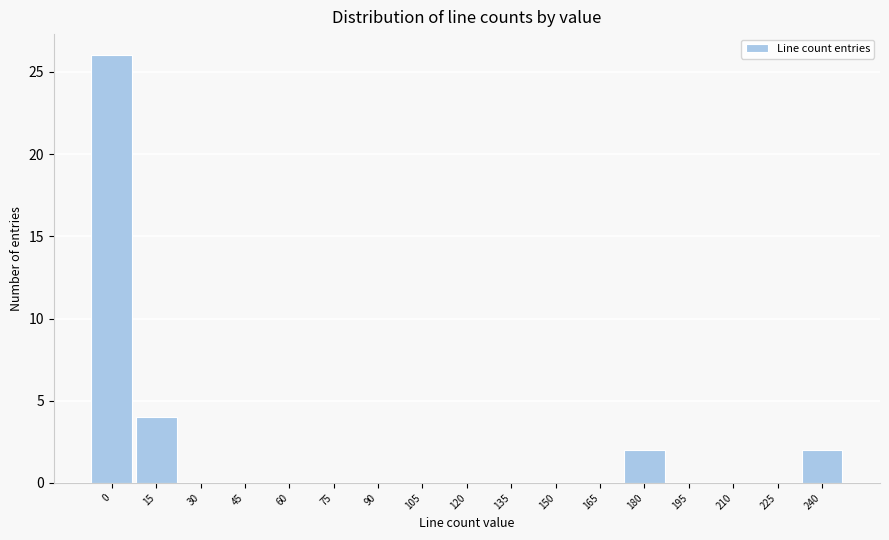

Reading left to right, transcribe all the data shown in this chart.

0=26	15=4	30=0	45=0	60=0	75=0	90=0	105=0	120=0	135=0	150=0	165=0	180=2	195=0	210=0	225=0	240=2